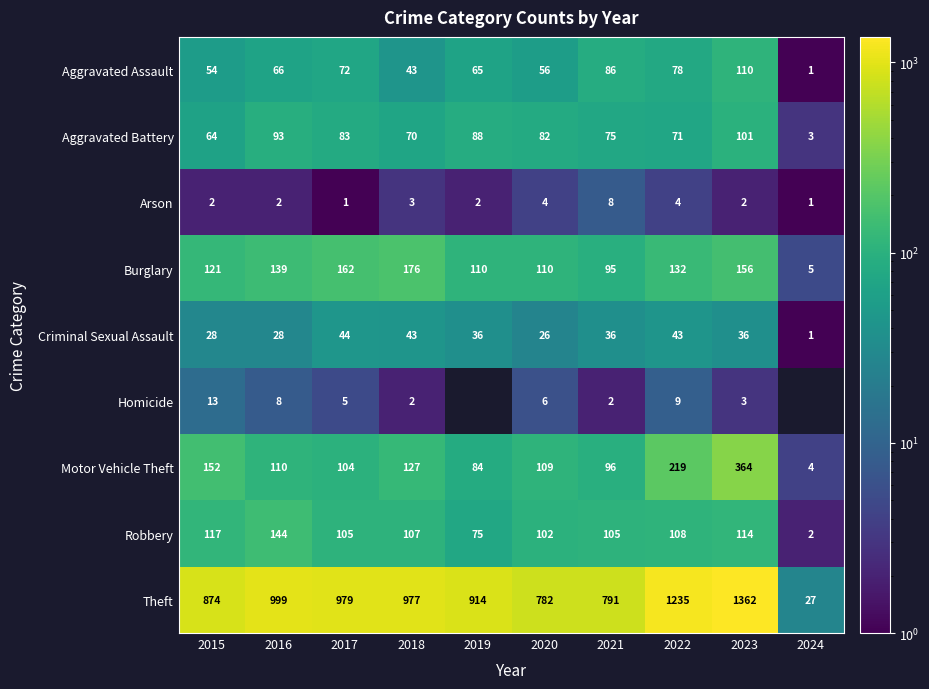

What is the difference between the highest and lowest values at 2018?

975